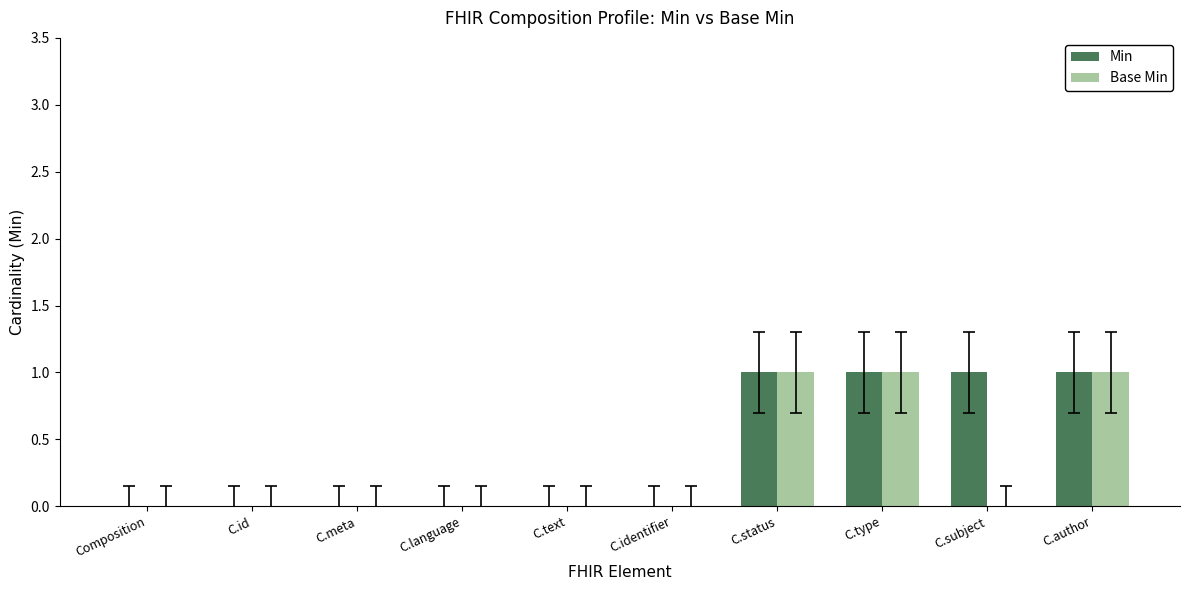

Reading left to right, transcribe all the data shown in this chart.

Min: Composition=0	C.id=0	C.meta=0	C.language=0	C.text=0	C.identifier=0	C.status=1	C.type=1	C.subject=1	C.author=1
Base Min: Composition=0	C.id=0	C.meta=0	C.language=0	C.text=0	C.identifier=0	C.status=1	C.type=1	C.subject=0	C.author=1